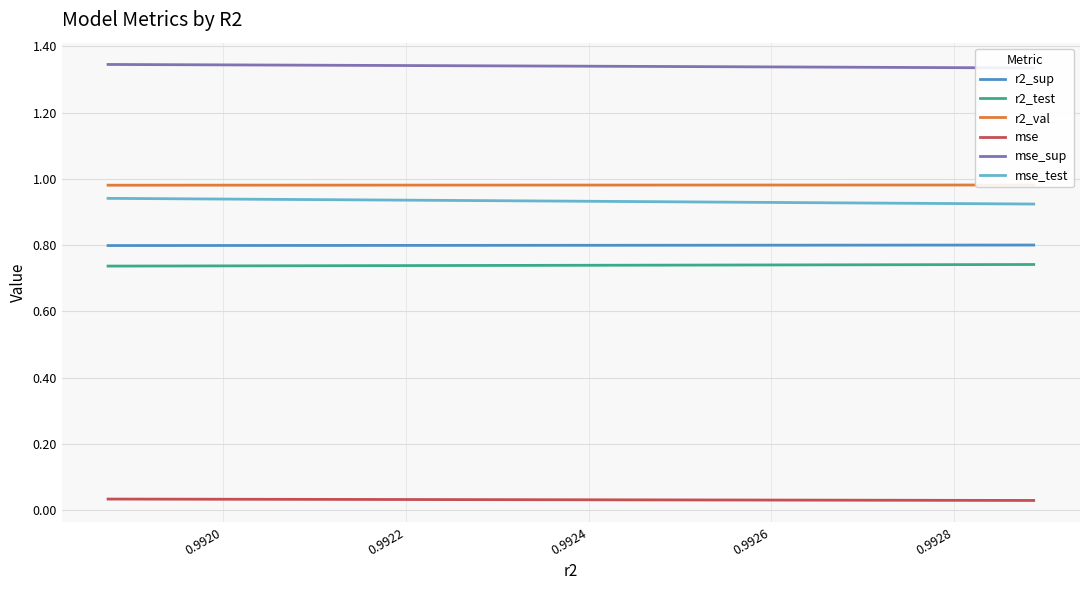

Which series has the largest total across all categories?

mse_sup